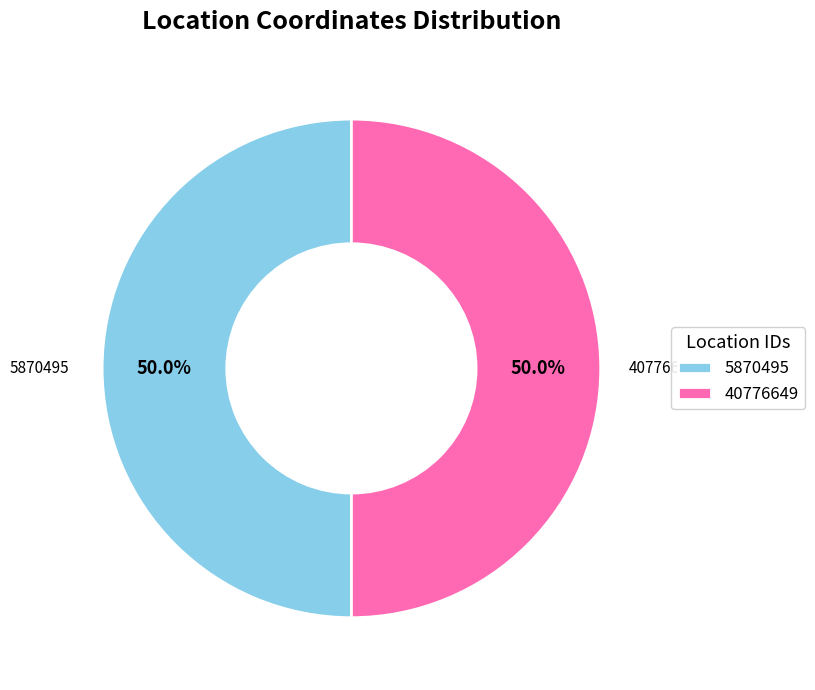

What percentage is the 40776649 slice, to the nearest percent?

50%